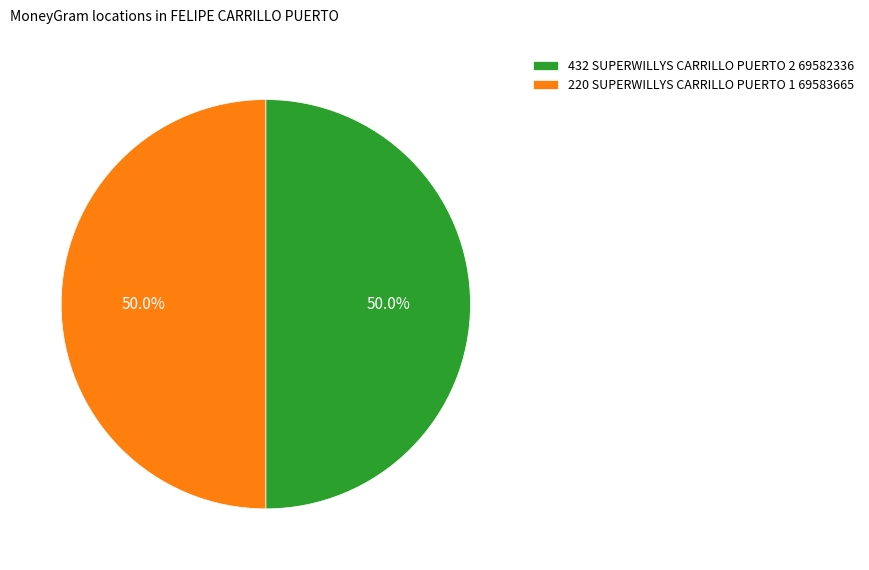

What portion of the pie excludes 220 SUPERWILLYS CARRILLO PUERTO 1?

50.0%